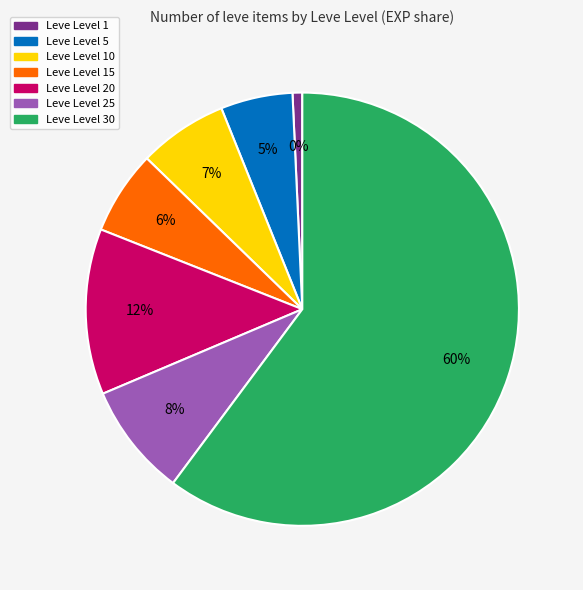

Is there any slice that represents more than half of the pie?

Yes